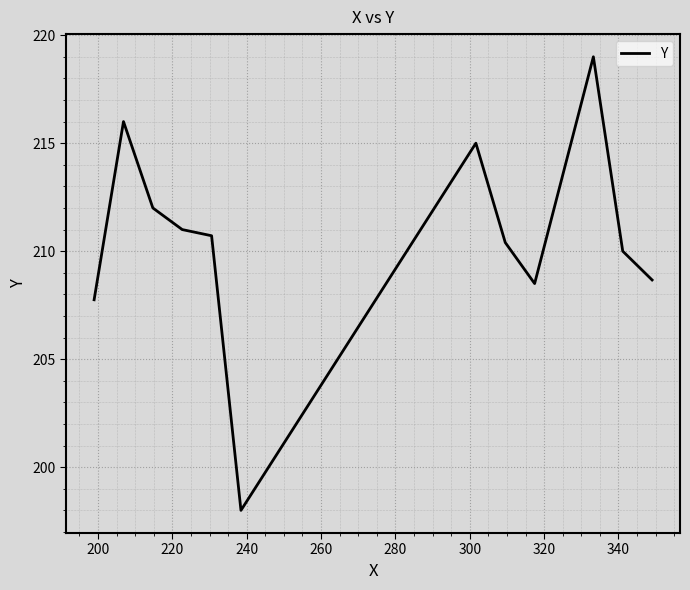

What is the difference between the maximum and minimum values?

21.0